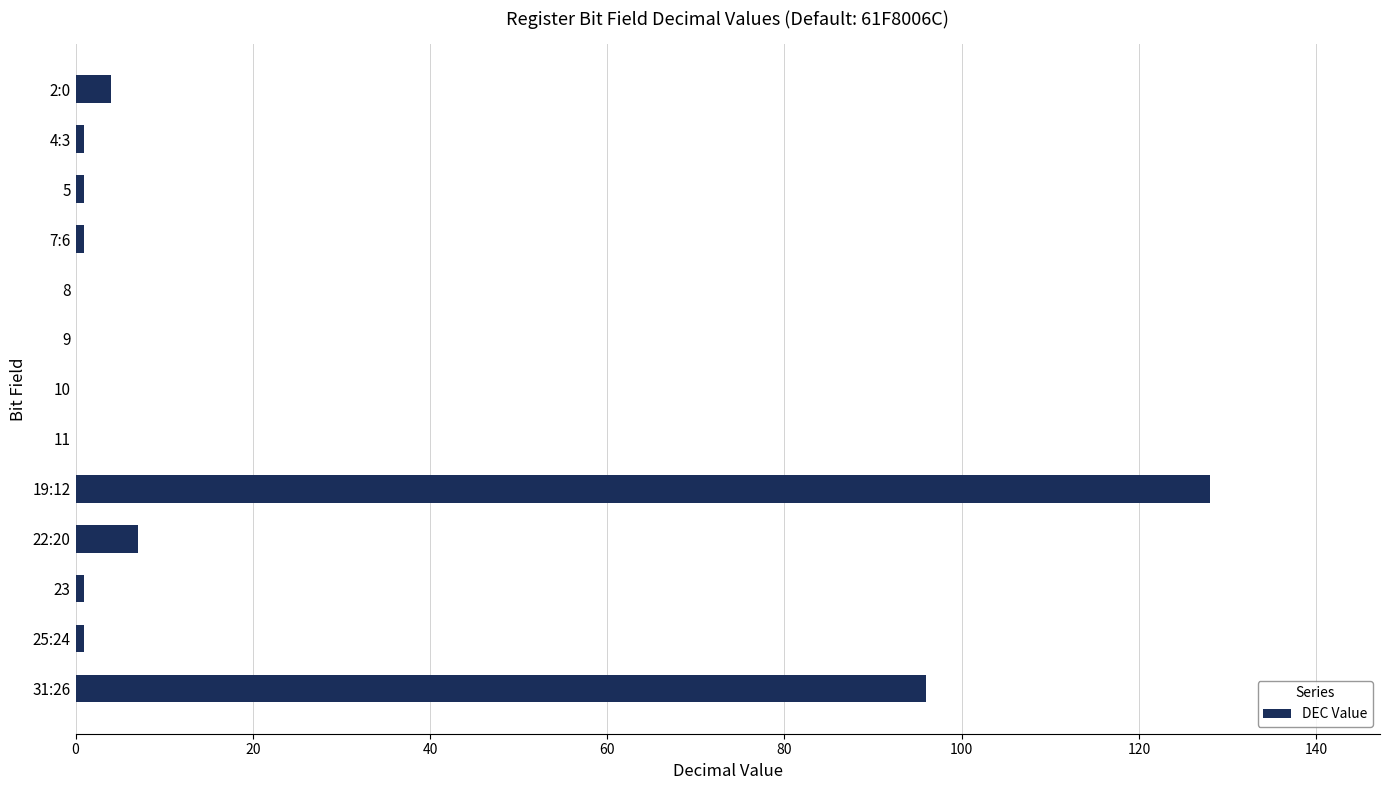

The value at 19:12 is 190. True or false?

False